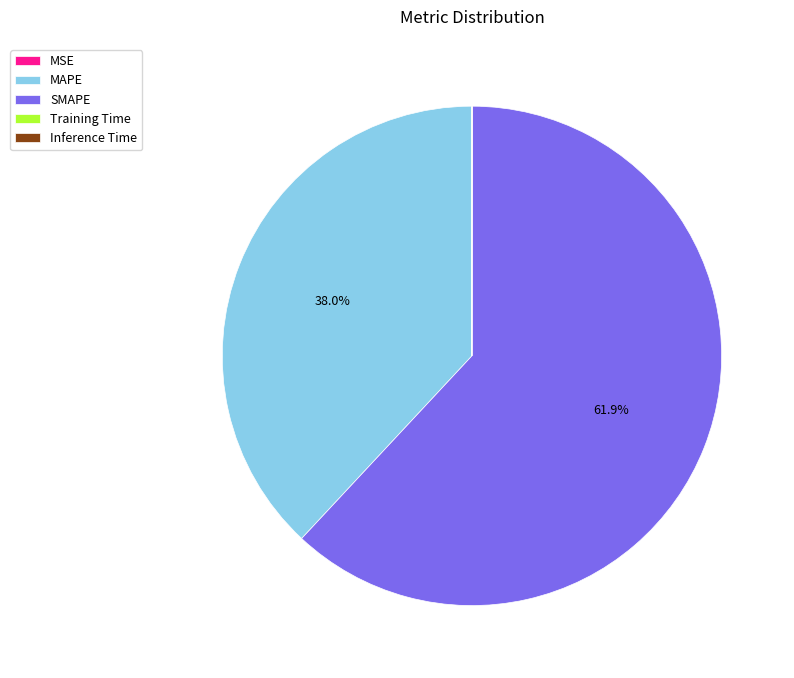

Approximately how many times larger is the value at MAPE compared to SMAPE?

0.6